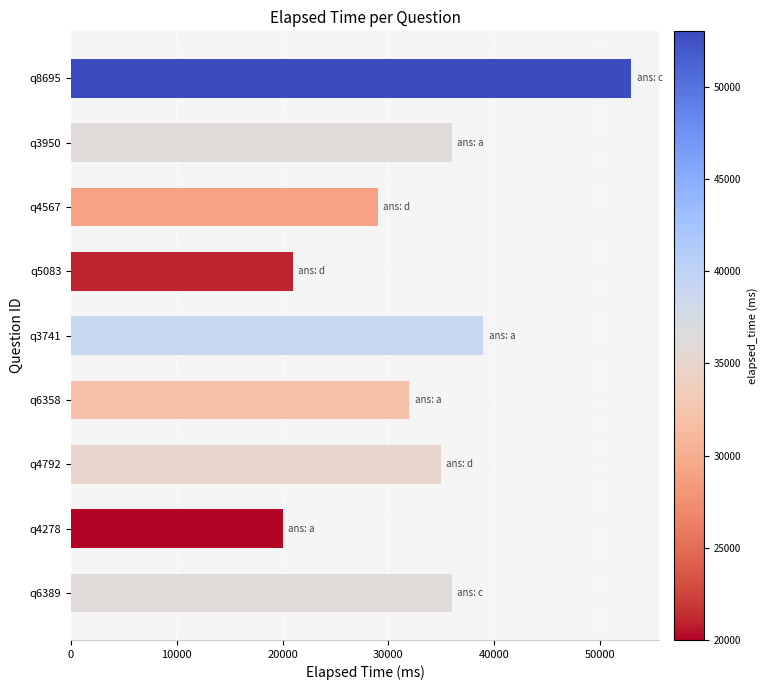

Are the bars grouped side by side (vs. stacked)?

No